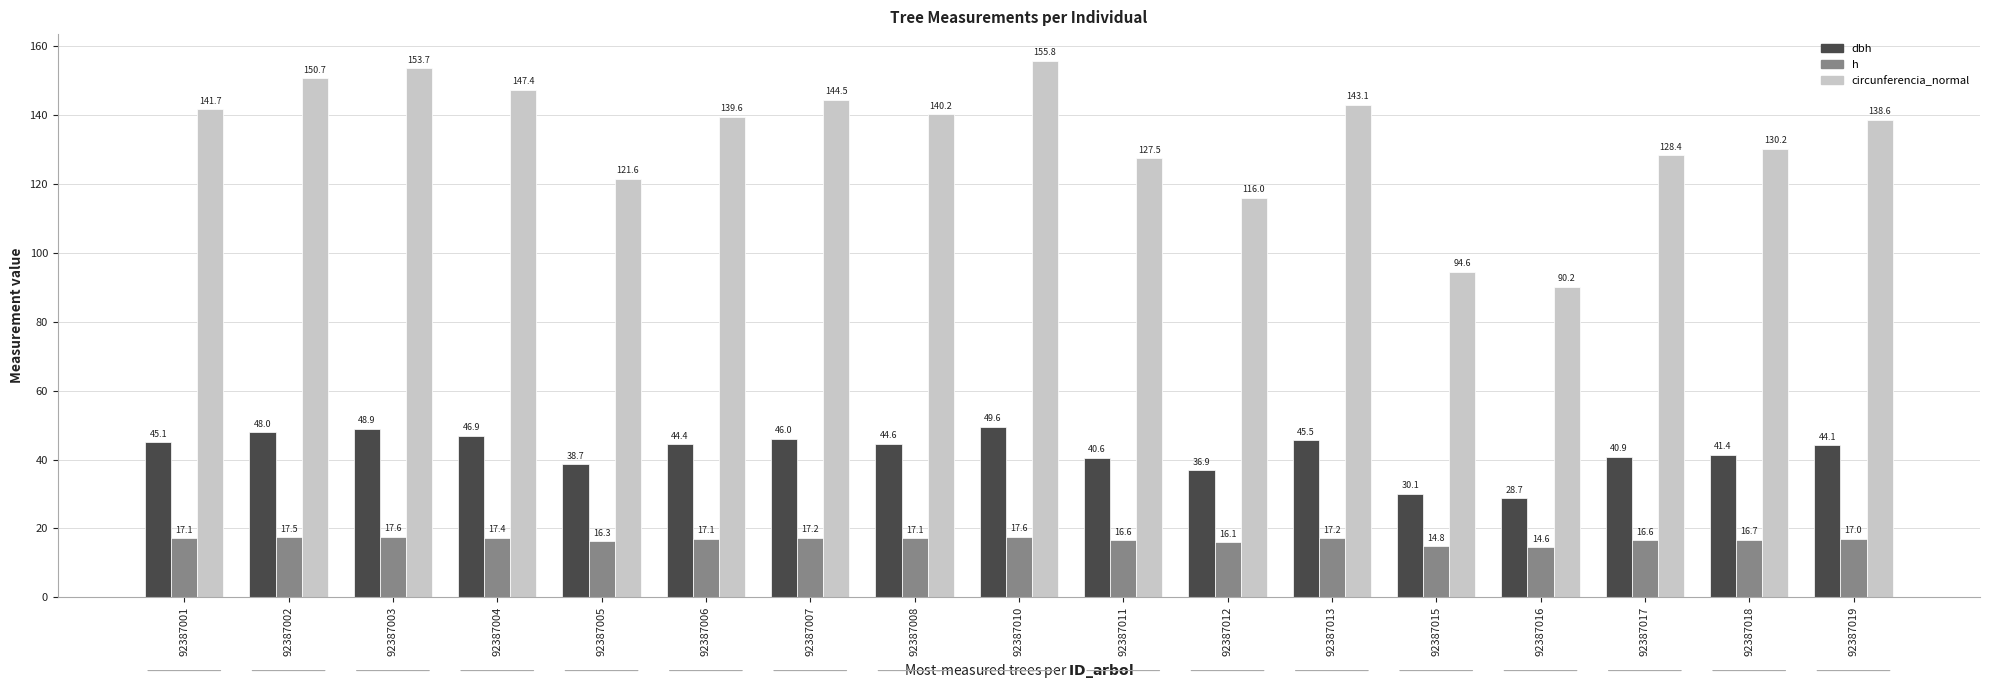

What is the sum of the dbh values at 92387011 and 92387008?

85.2